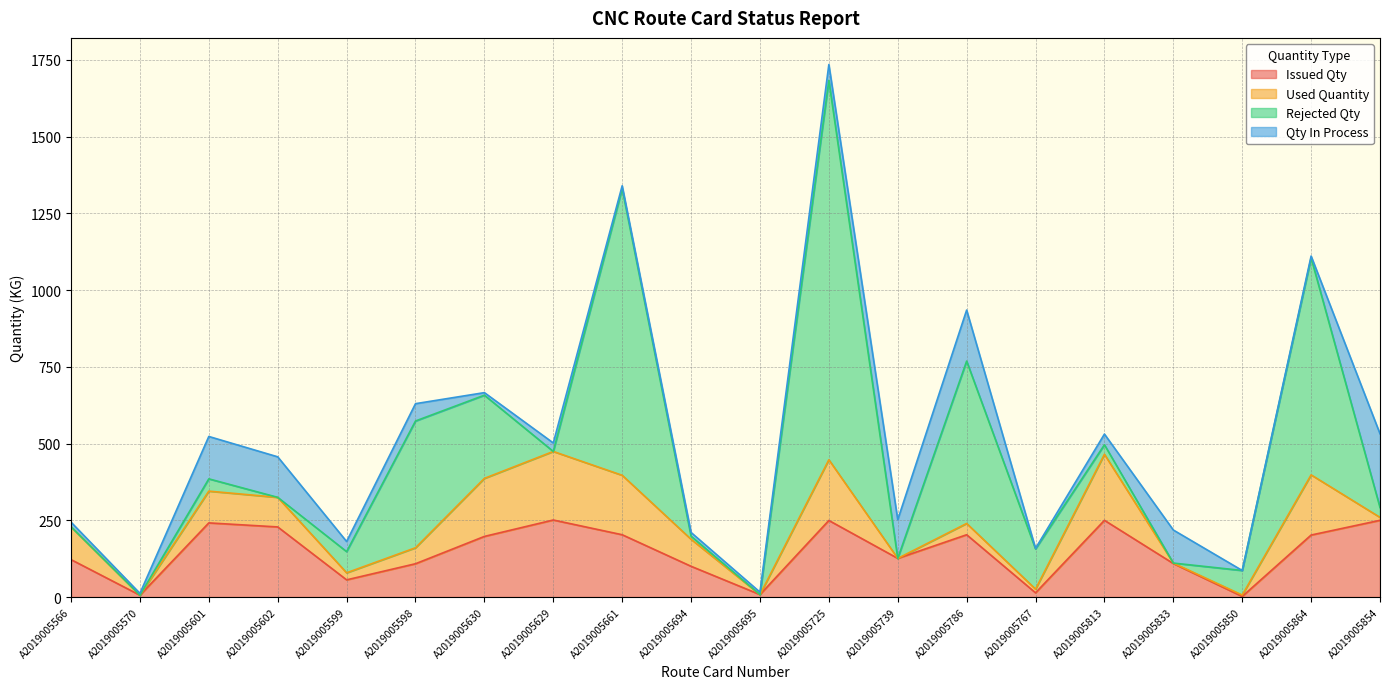

How many interior local valleys does the Used Quantity series have?

6